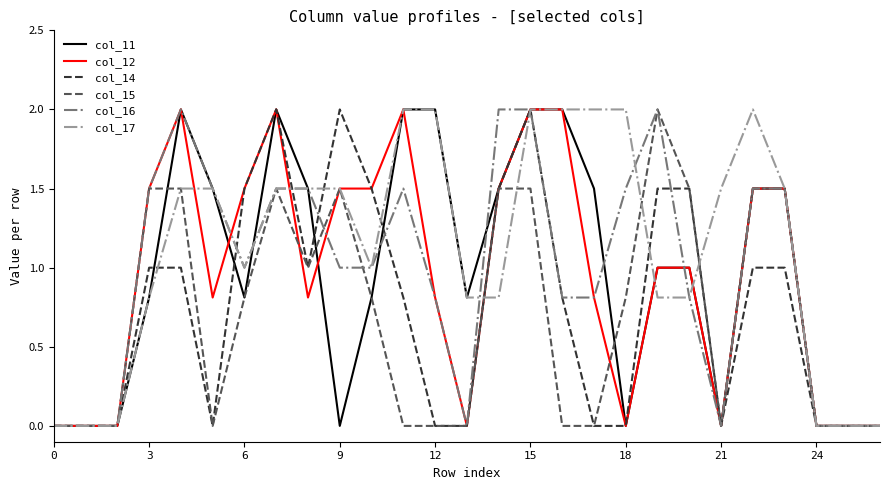

Which series has the largest total across all categories?

col_17